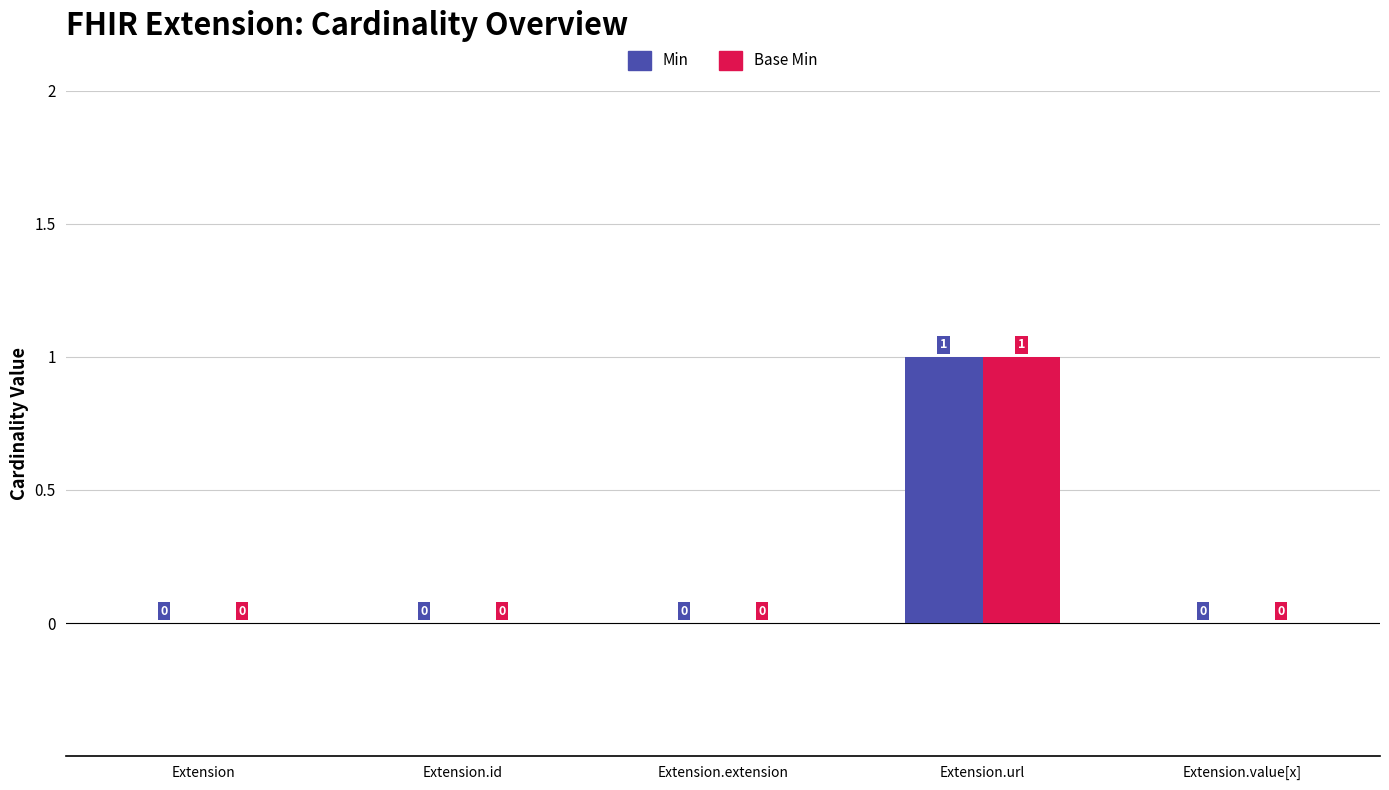

Is the value of Base Min at Extension.value[x] greater than the value of Min at Extension.url?

No